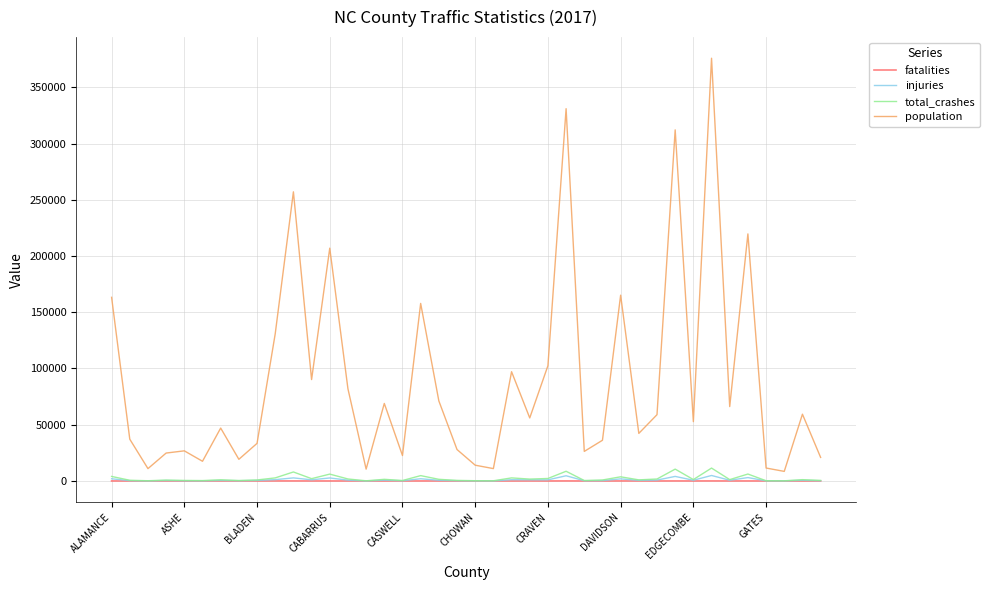

What is the highest value of the injuries series?

4880